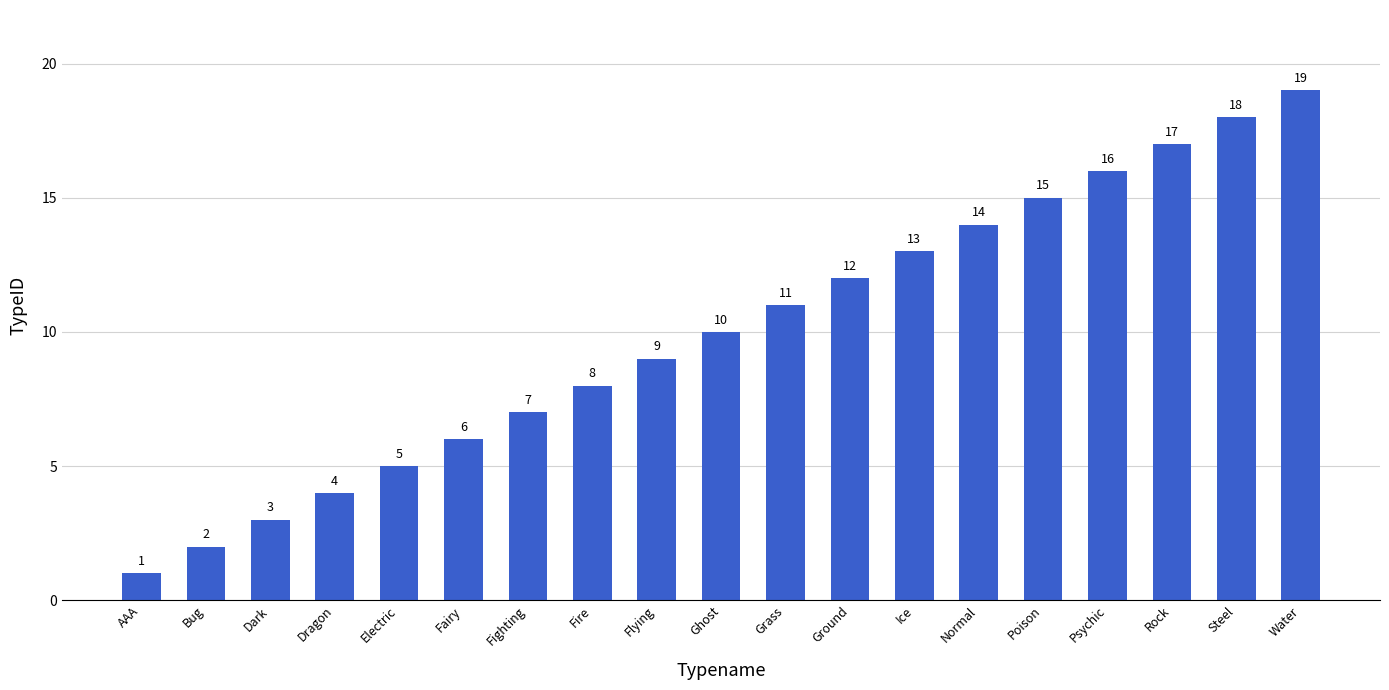

Rank the categories by value from highest to lowest.

Water, Steel, Rock, Psychic, Poison, Normal, Ice, Ground, Grass, Ghost, Flying, Fire, Fighting, Fairy, Electric, Dragon, Dark, Bug, AAA